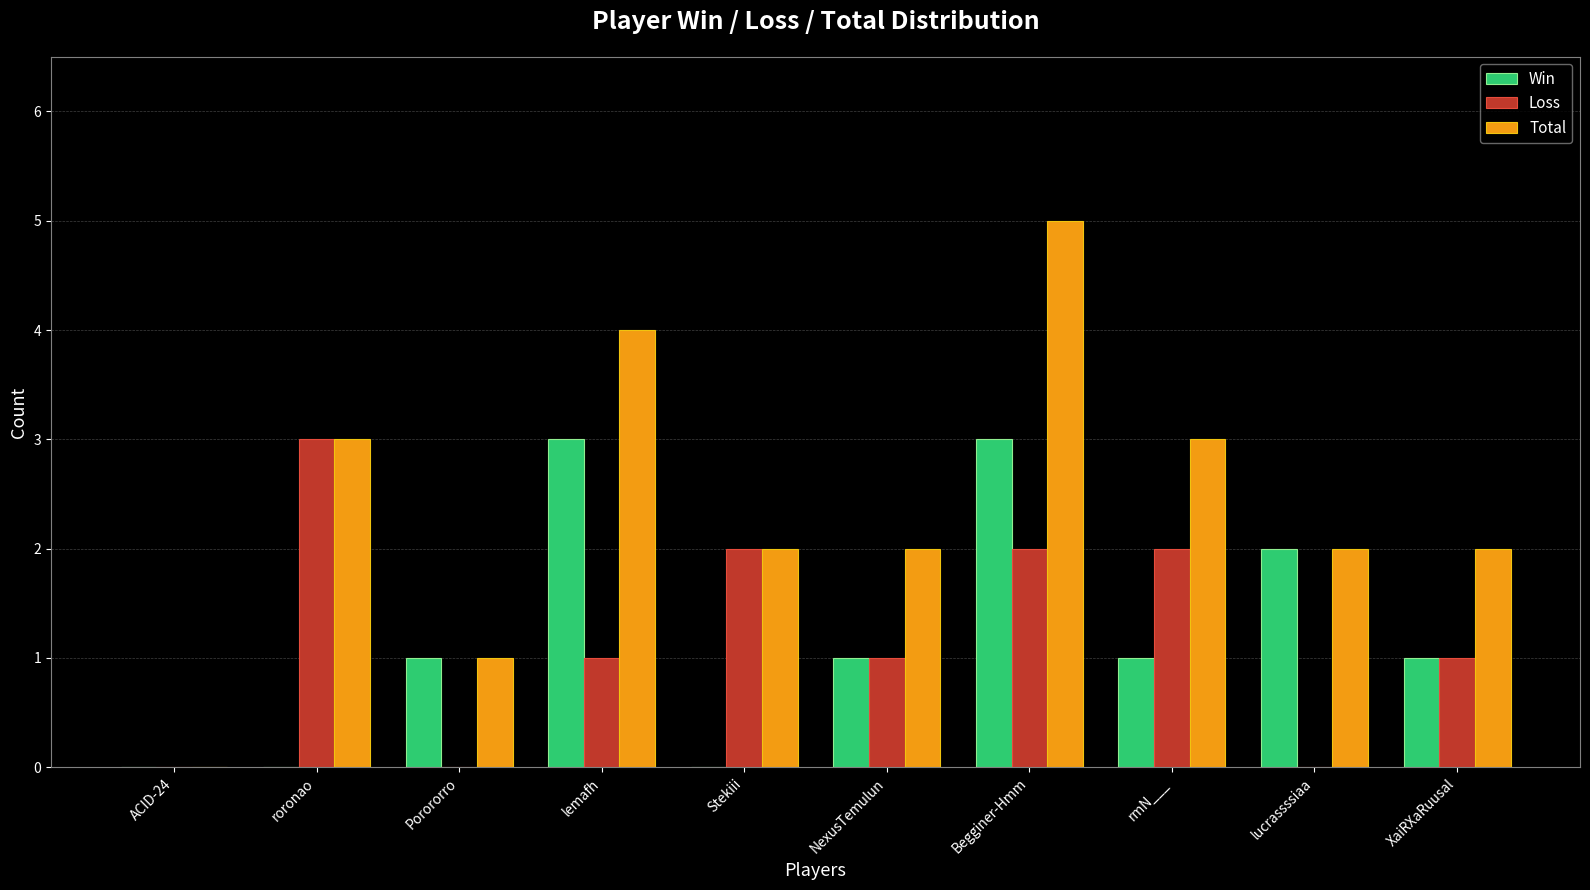

What is the sum of all Win values?

12